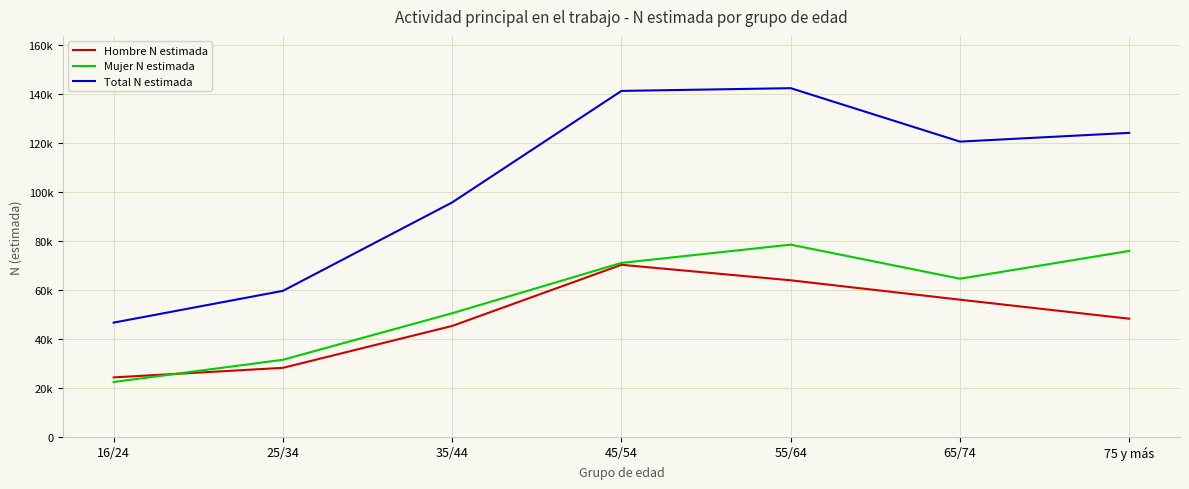

At which label does Hombre N estimada reach its minimum?

16/24